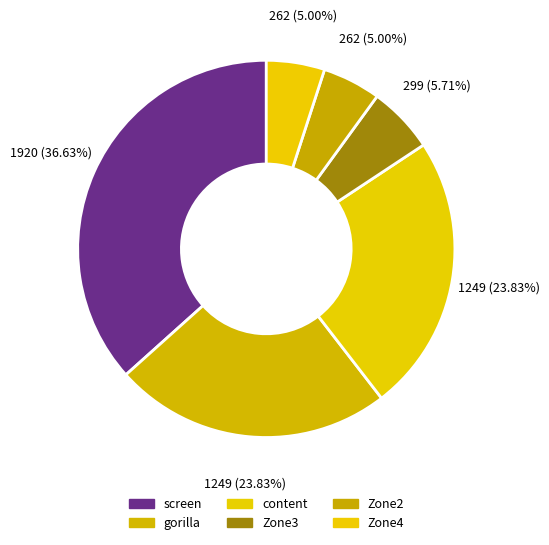

The Zone4 slice represents 1% of the pie. True or false?

False